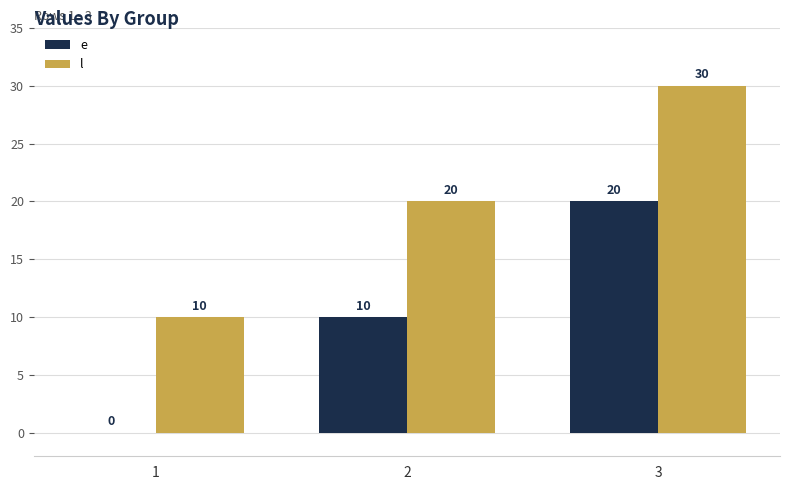

Are the bars grouped side by side (vs. stacked)?

Yes